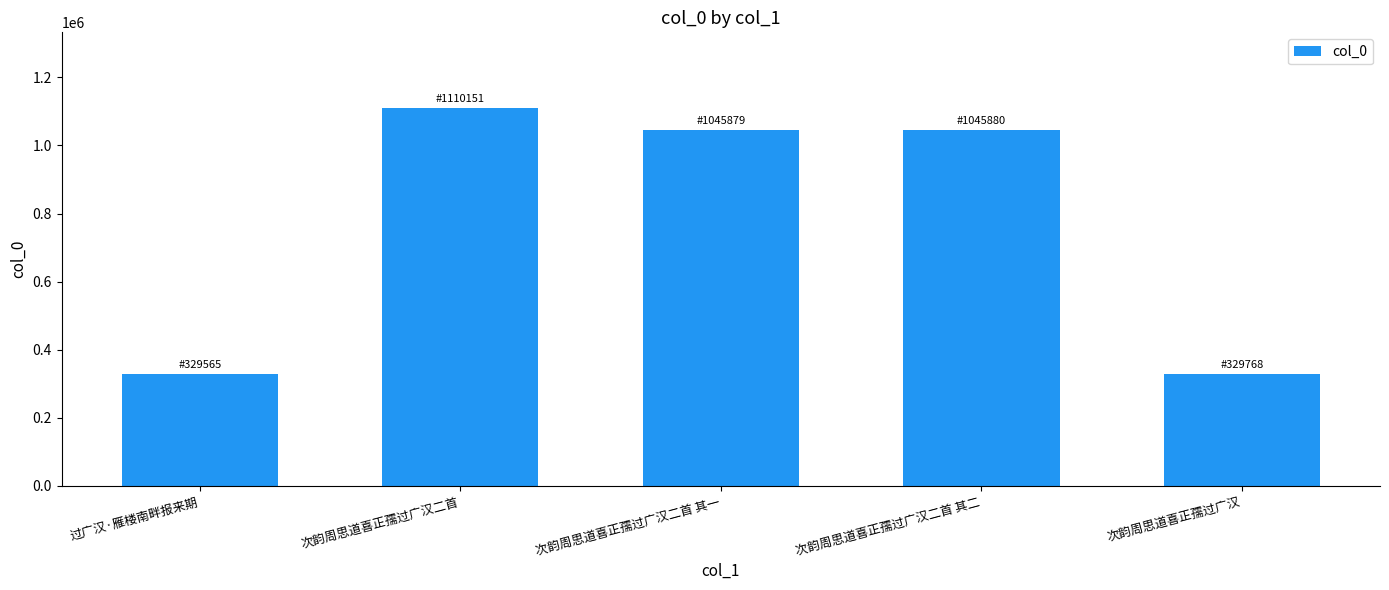

What is the minimum value shown in the chart?

329565